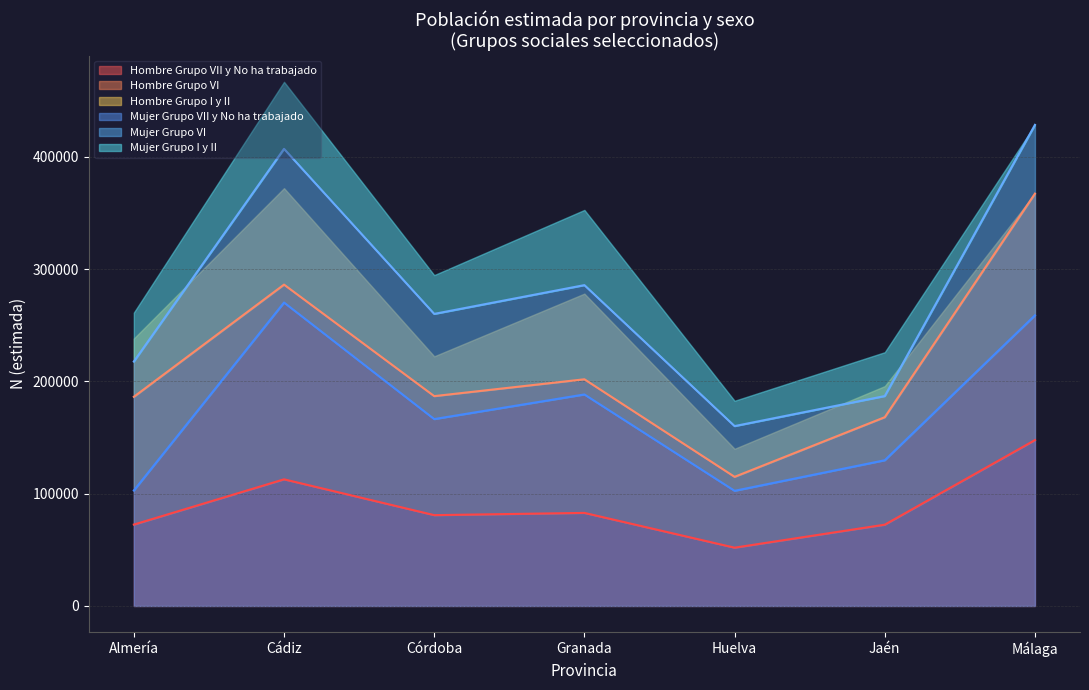

At which label is Hombre N (estimada) closest to 241065?

Granada